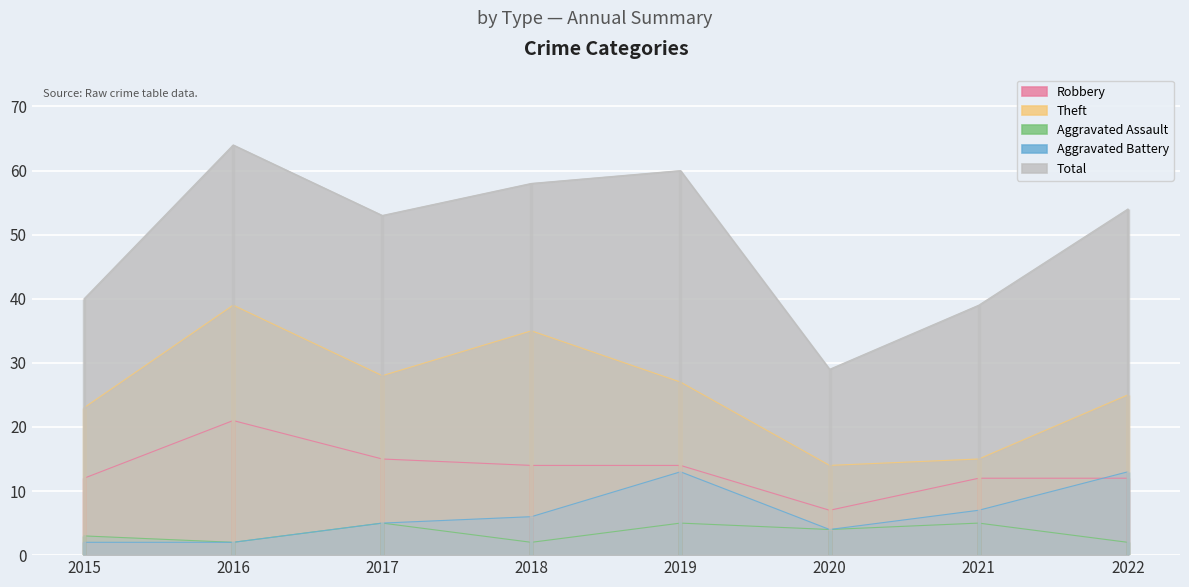

What is the value of the Aggravated Assault point at the 2nd from the left?

2